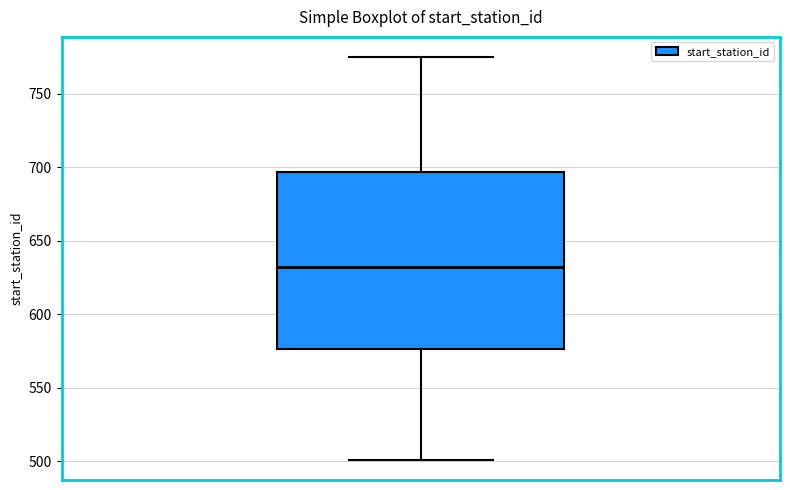

Transcribe this box plot: give where the median line is, the range the box spans, and where the two whiskers end, as read against the y-axis. The values are not printed on the chart, so give them approximately, as read against the axis.

median 630, box 575 to 695, whiskers 500 to 775